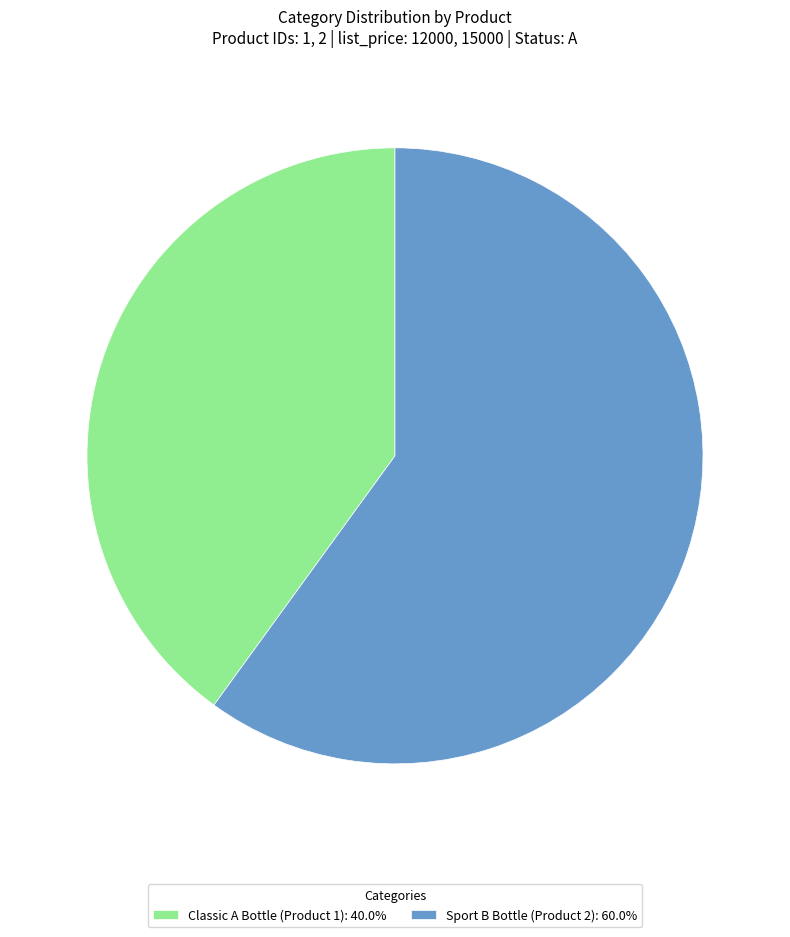

Approximately how many times larger is the value at Classic A Bottle (Product 1): 40.0% compared to Sport B Bottle (Product 2): 60.0%?

0.7